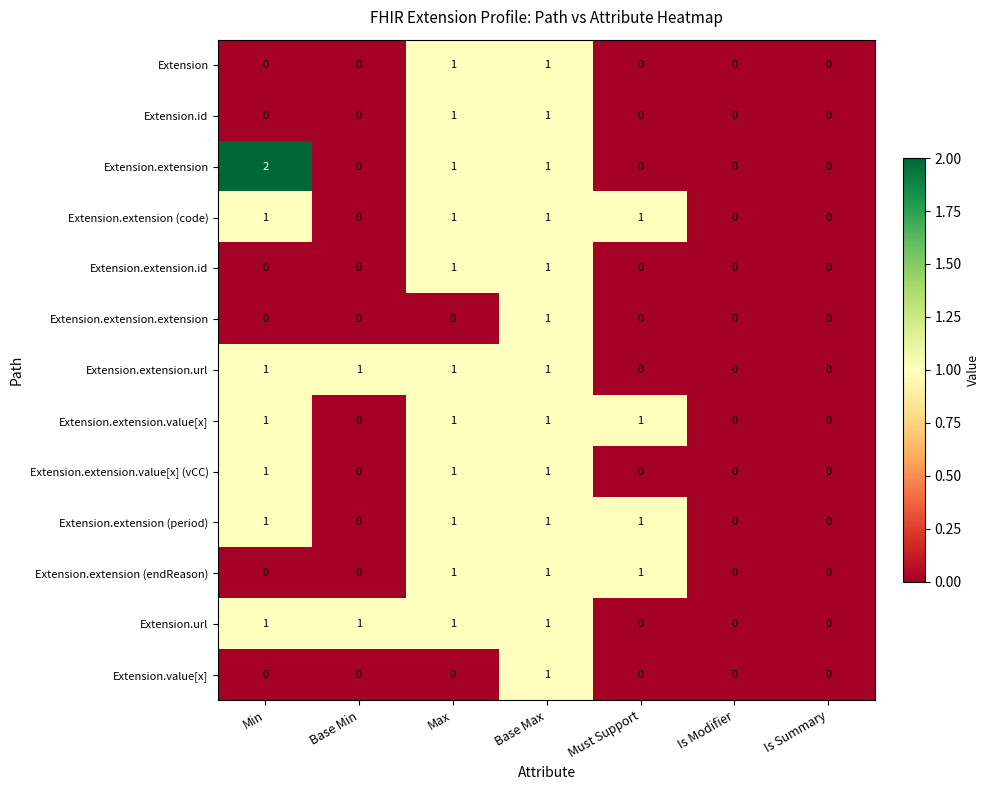

Which series has the widest spread of values?

Extension.extension